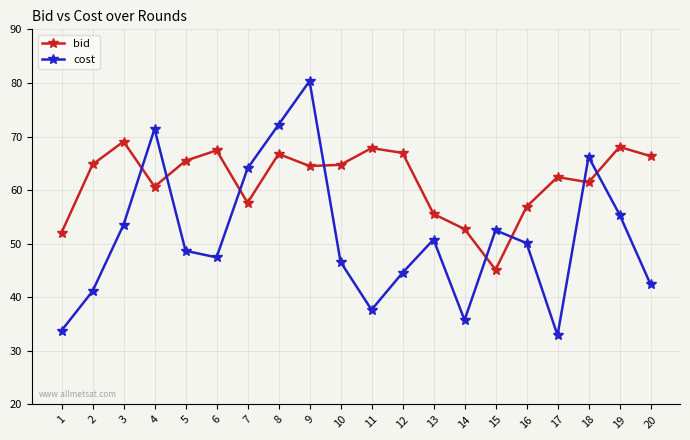

Is it true that cost equals 50.1 at 16?

True